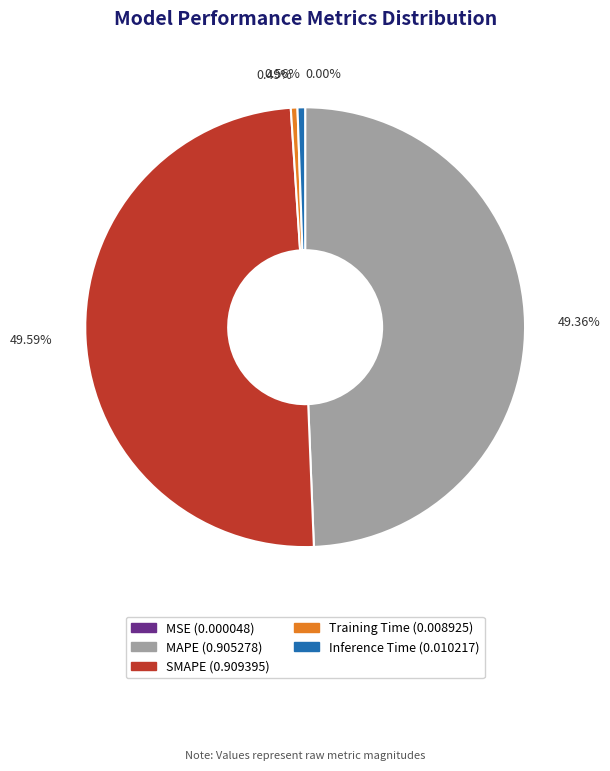

Is the sum of MAPE and SMAPE greater than half?

Yes